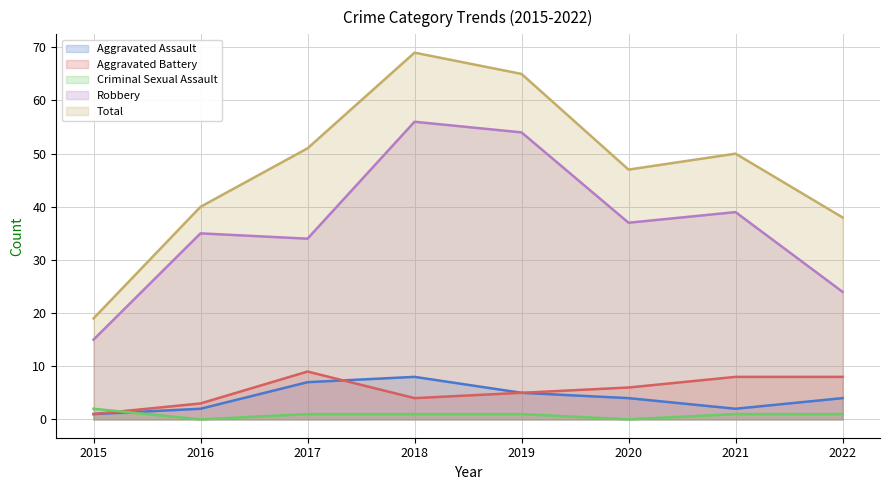

Where is the first local minimum for Criminal Sexual Assault?

2016